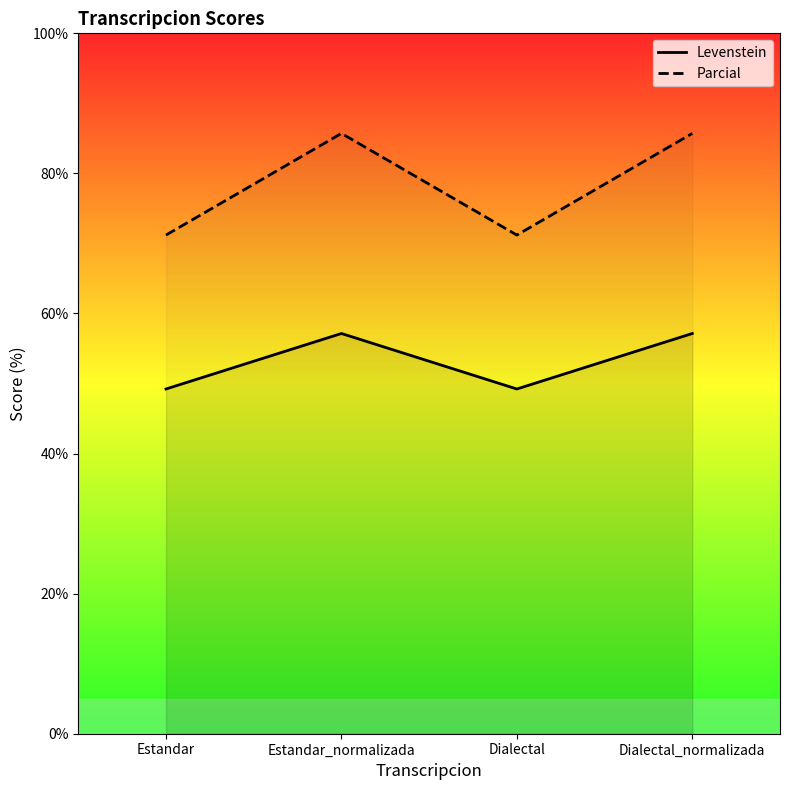

True or false: Levenstein has a value of 49.2 at Dialectal.

True